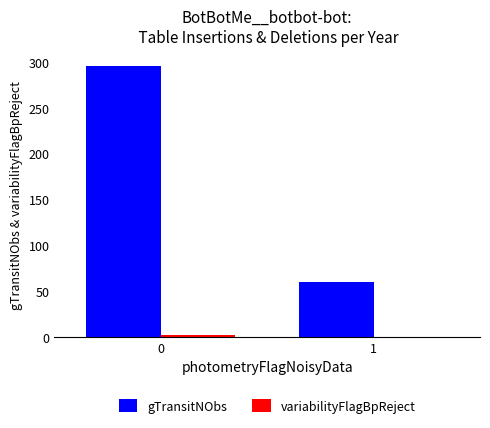

The value of gTransitNObs at 0 is 86. True or false?

False